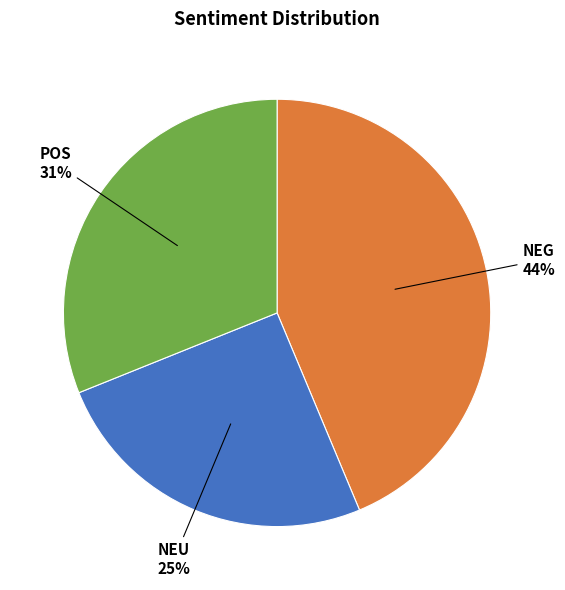

Is NEG the majority of the pie?

No